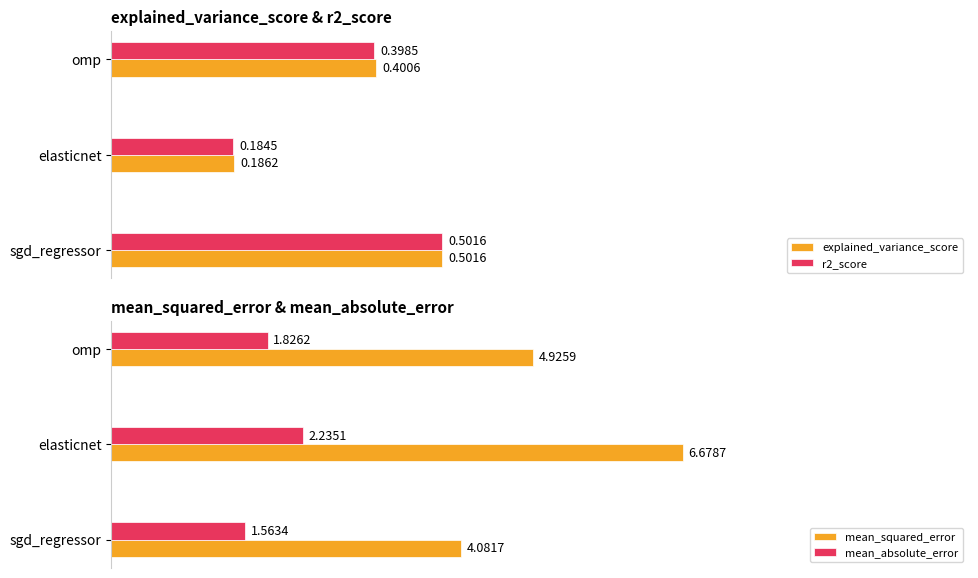

What is the average value of the explained_variance_score series?

0.4